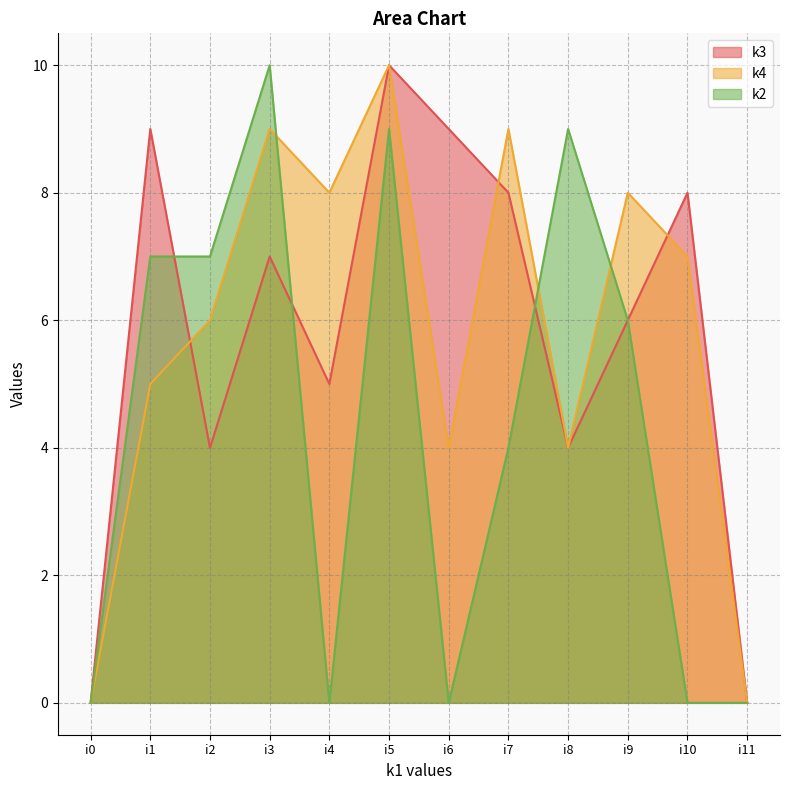

True or false: k2 and k4 cross at least once.

True